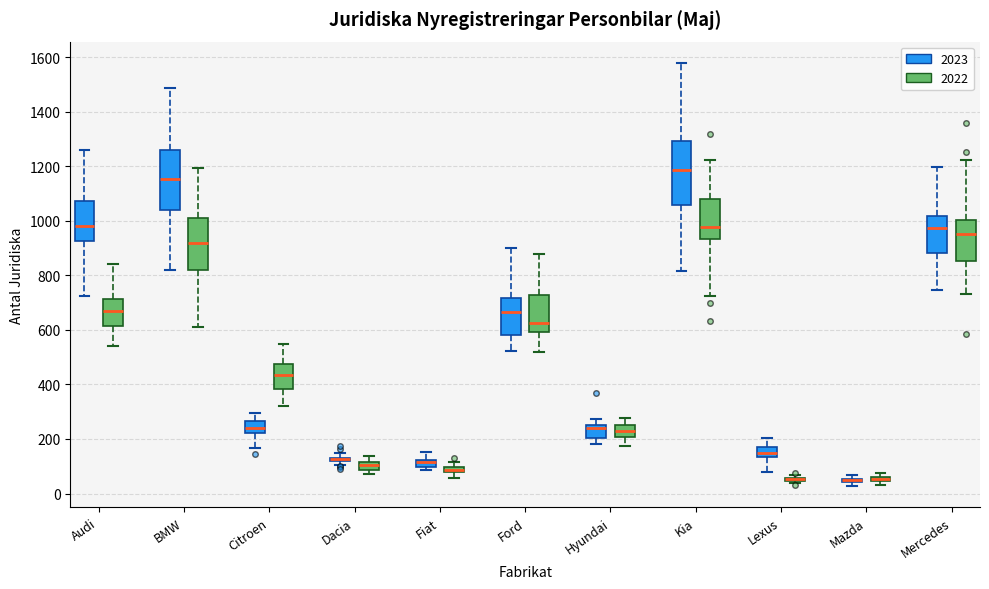

Where does the upper whisker of the box for Hyundai (2022) end on the y-axis? The values are not printed on the chart, so give them approximately, as read against the axis.

280